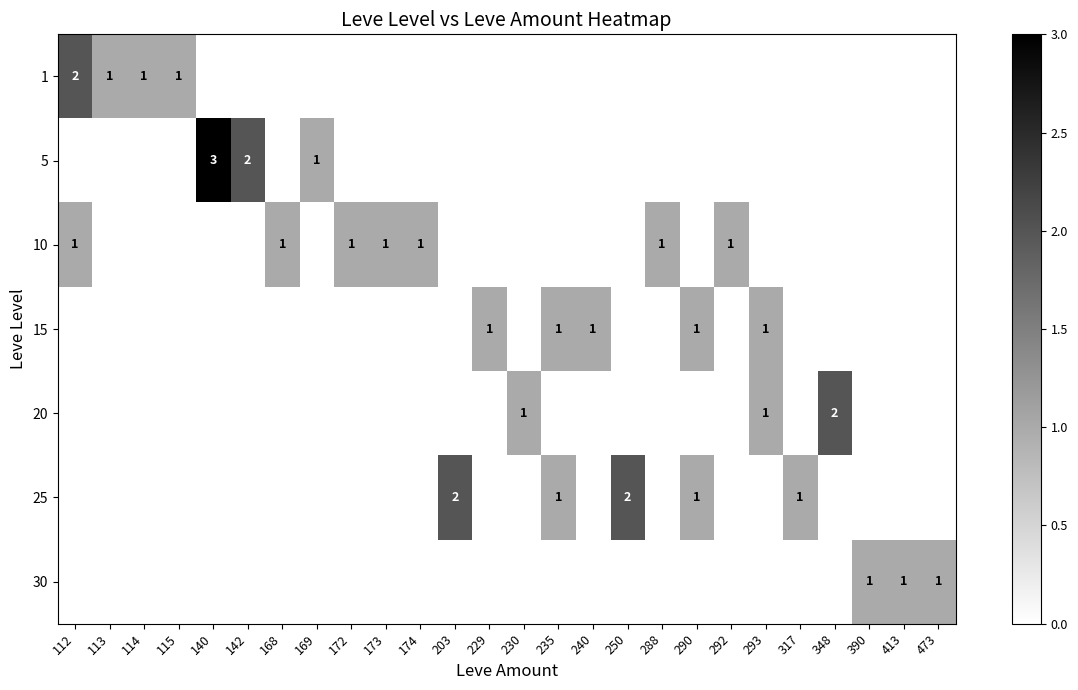

At which category does the chart reach its peak across all series?

140